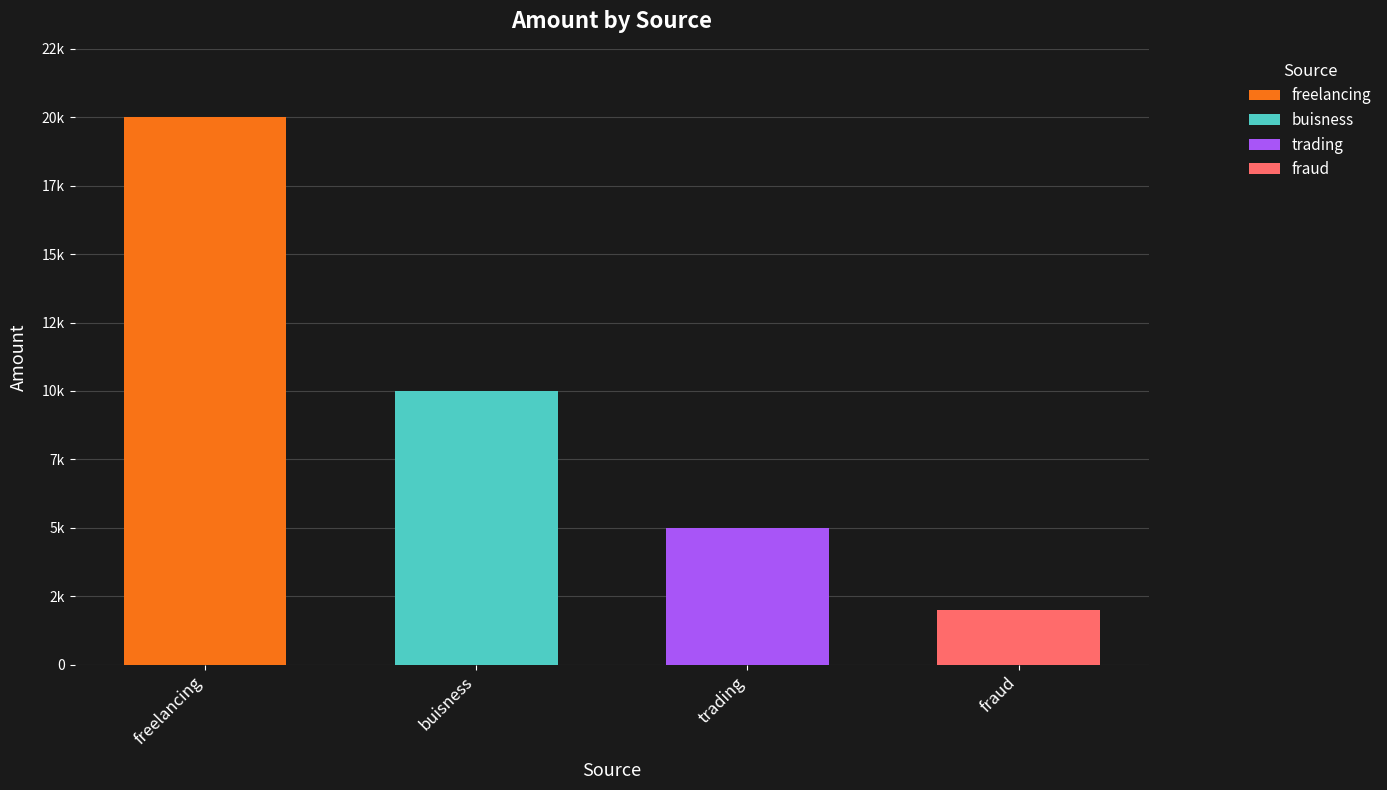

Which category has the lowest value across all series?

fraud